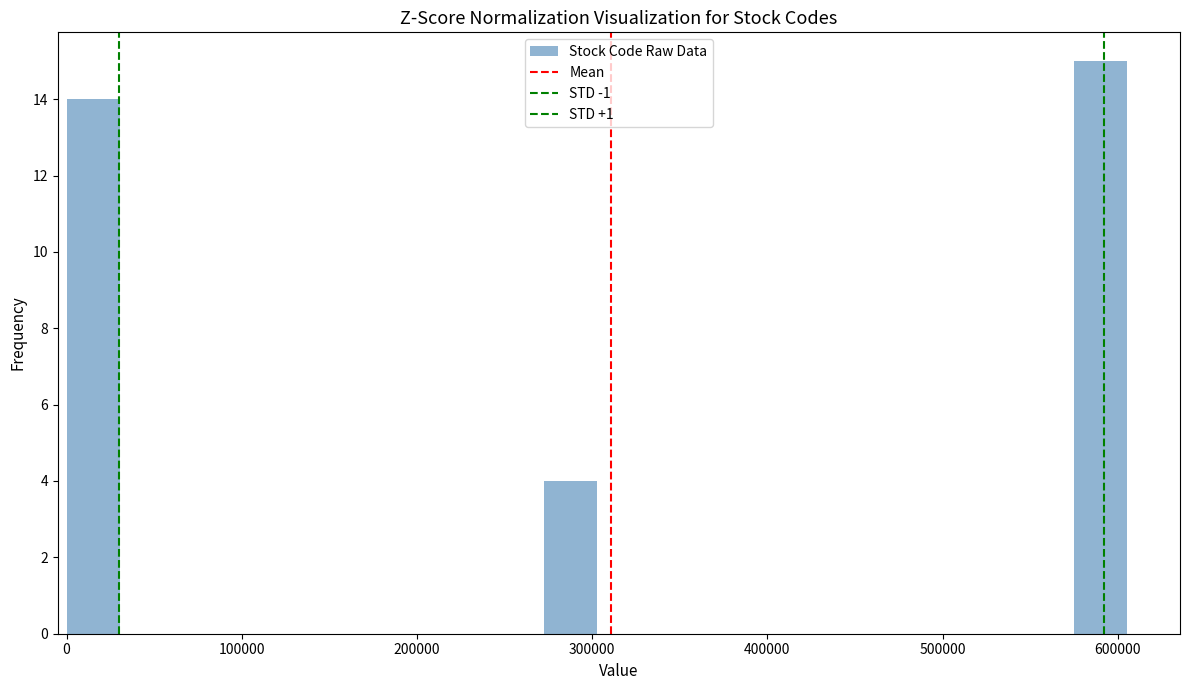

Around what value on the x-axis is the tallest bar? Give the approximate position of its centre, as read against the axis.

590000